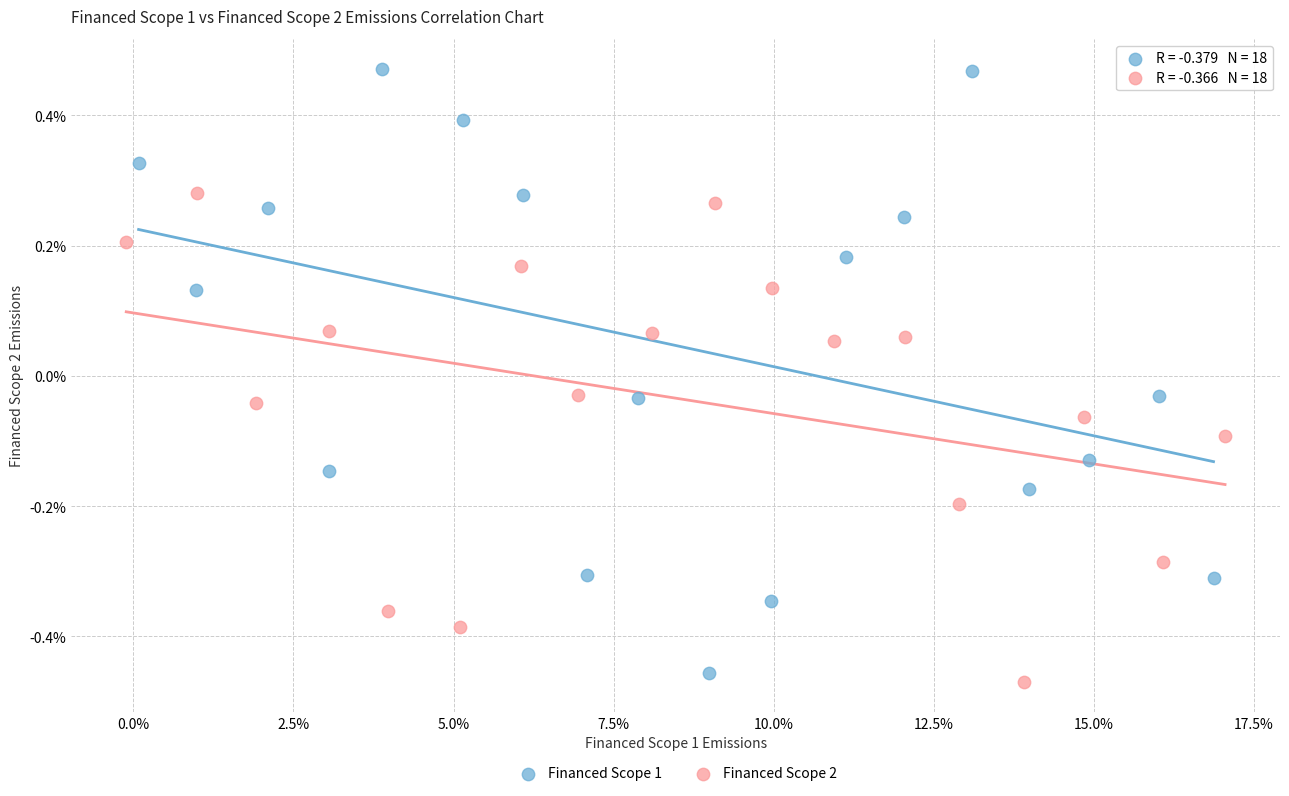

Which series contains the lowest Y value?

Financed Scope 2